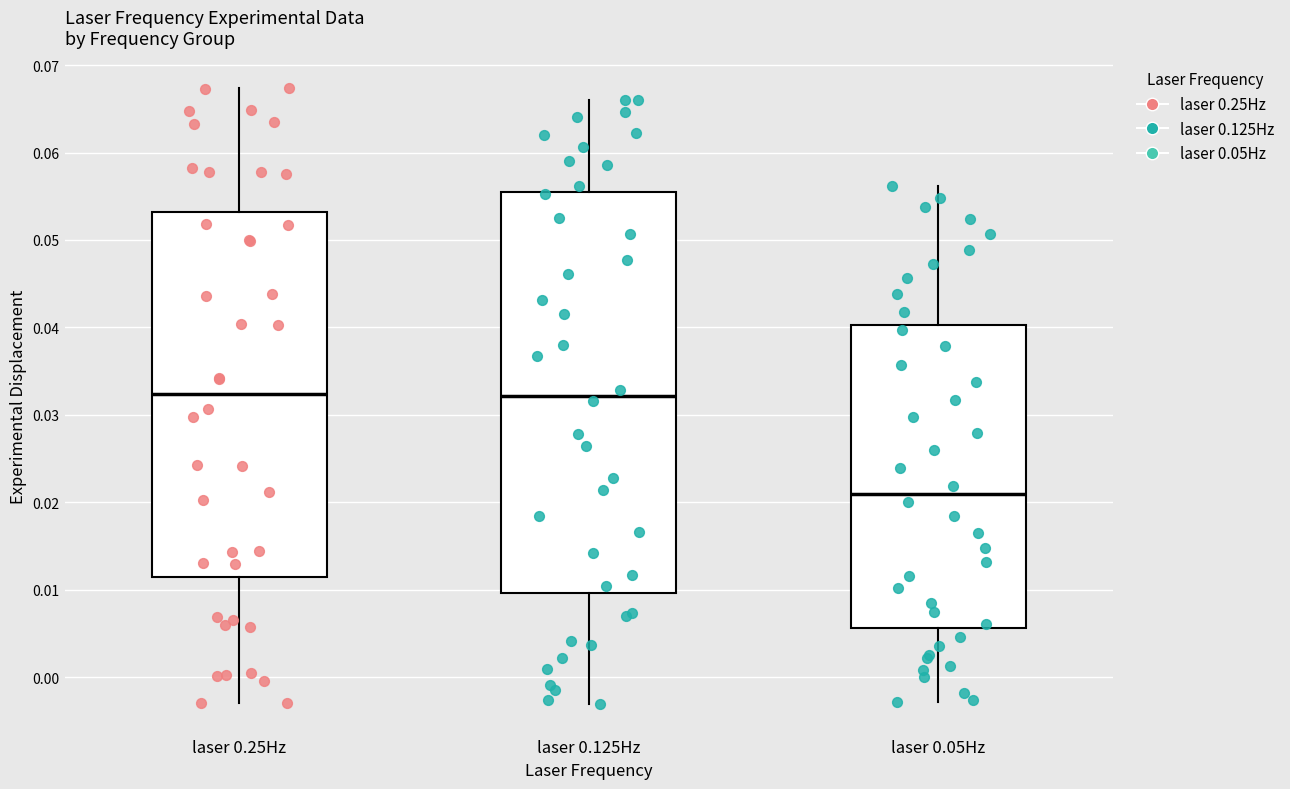

Reading left to right, transcribe this box plot: for each box, give where its median line is, the range the box spans, and where its two whiskers end, as read against the y-axis. The values are not printed on the chart, so give them approximately, as read against the axis.

laser 0.25Hz: median 0.032, box 0.011 to 0.053, whiskers -0.003 to 0.067
laser 0.125Hz: median 0.032, box 0.010 to 0.055, whiskers -0.003 to 0.066
laser 0.05Hz: median 0.021, box 0.006 to 0.040, whiskers -0.003 to 0.056